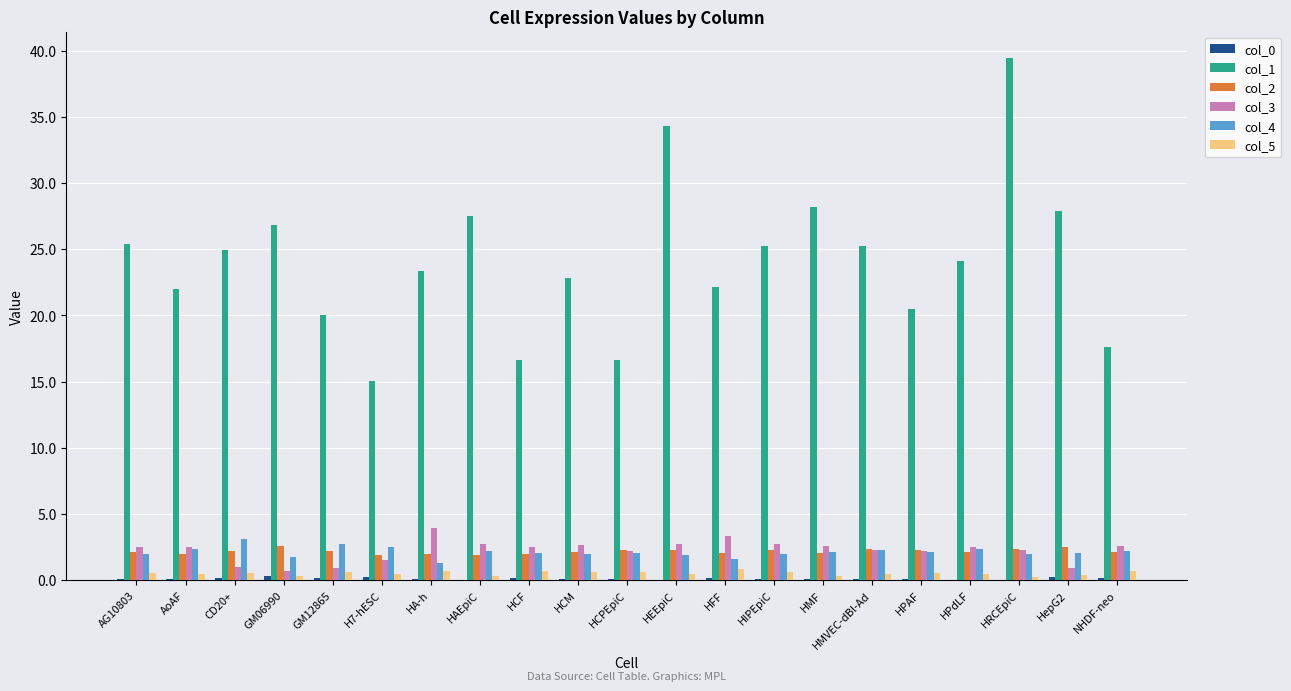

Which series has the largest range (max minus min)?

col_1